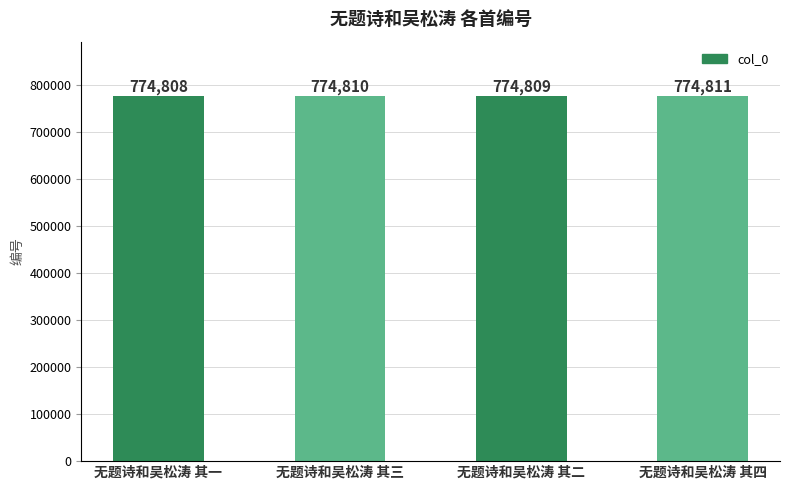

True or false: the data shows 413330 at 无题诗和吴松涛 其四.

False